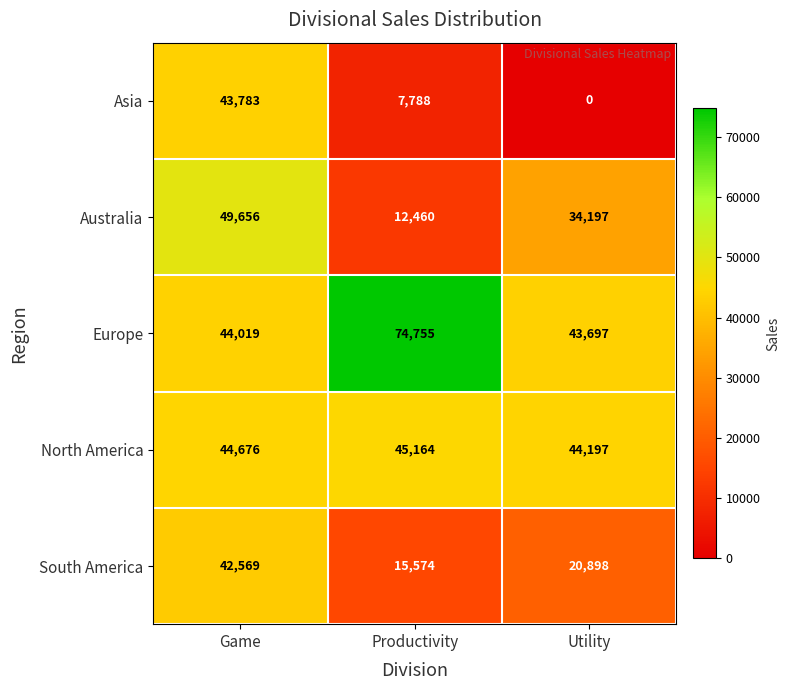

What is the sum of the South America values at Productivity and Utility?

36472